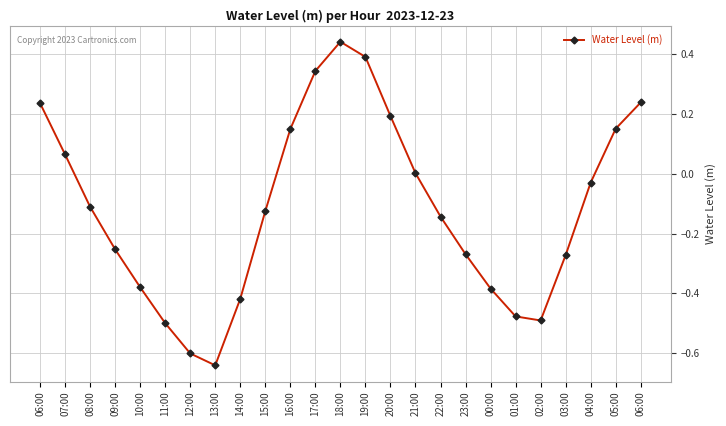

Read the value at 01:00.

-0.5